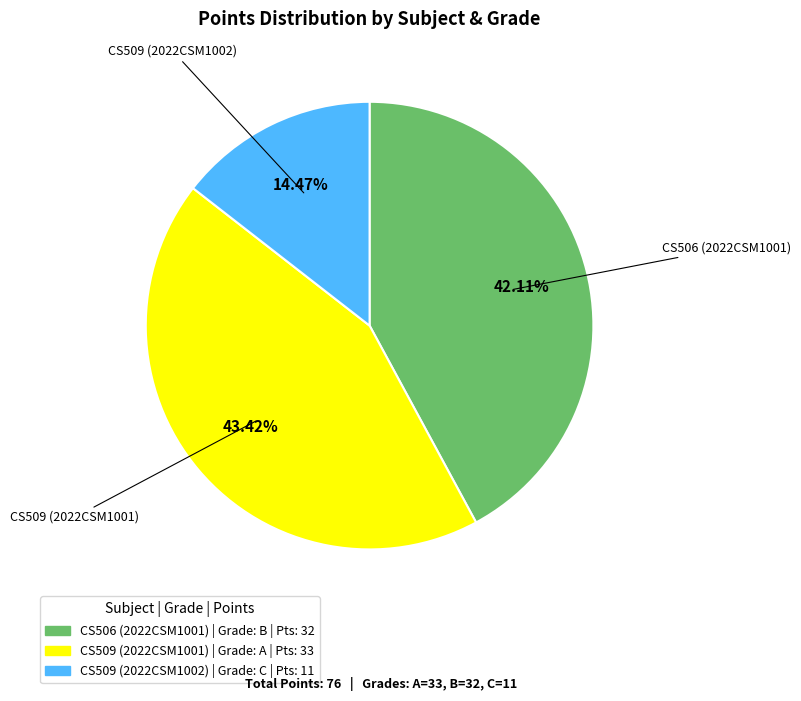

What percentage do CS509 (2022CSM1001) and CS509 (2022CSM1002) together represent?

57.9%